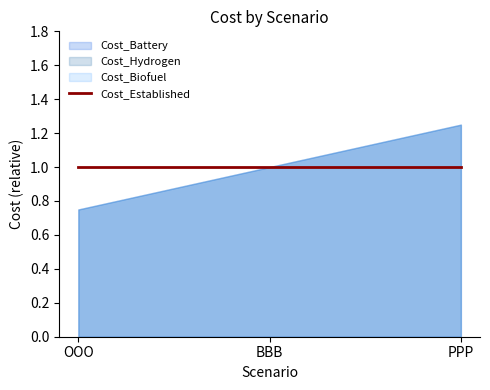

Where does the Cost_Biofuel series first go above 1?

PPP